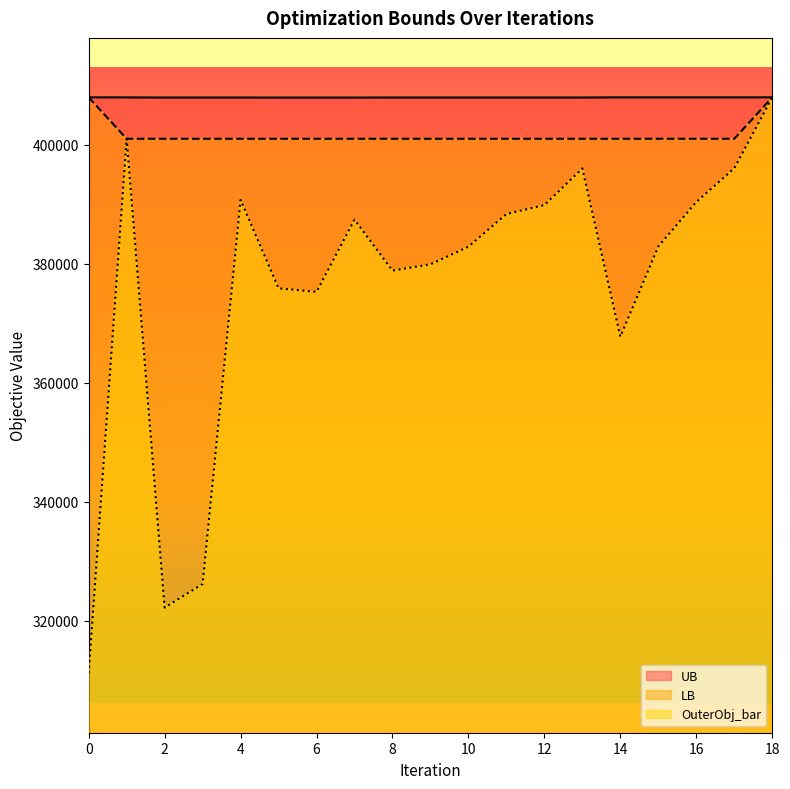

List the series in order of their overall mean, lowest first.

OuterObj_bar, LB, UB